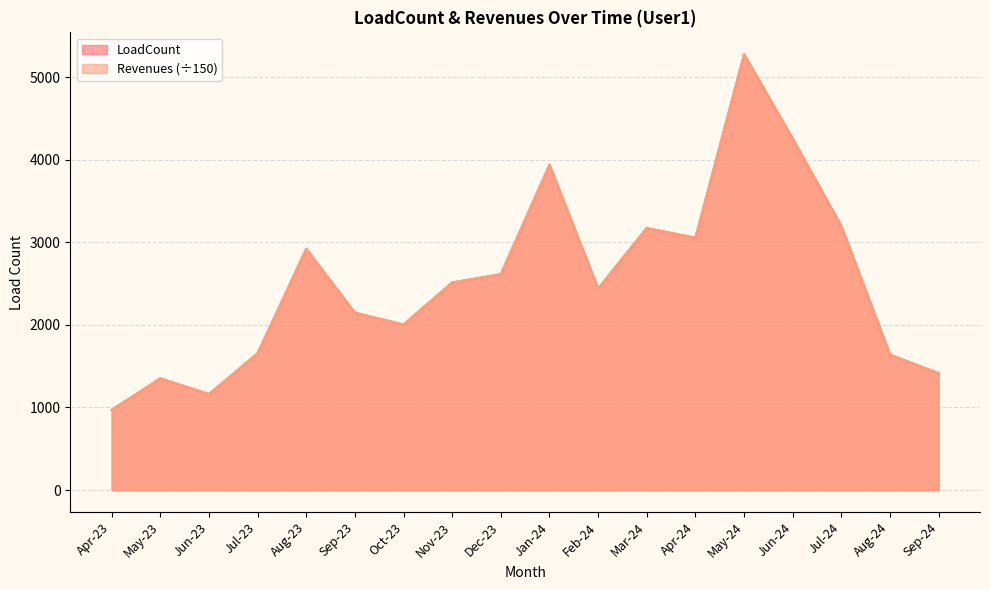

Reading right to left, list all the values displayed in this chart.

LoadCount: Sep-24=1414	Aug-24=1639	Jul-24=3196	Jun-24=4255	May-24=5278	Apr-24=3054	Mar-24=3173	Feb-24=2440	Jan-24=3939	Dec-23=2614	Nov-23=2513	Oct-23=2004	Sep-23=2148	Aug-23=2922	Jul-23=1655	Jun-23=1162	May-23=1352	Apr-23=970
Revenues: Sep-24=1414	Aug-24=1639	Jul-24=3196	Jun-24=4255	May-24=5278	Apr-24=3054	Mar-24=3173	Feb-24=2440	Jan-24=3939	Dec-23=2614	Nov-23=2513	Oct-23=2004	Sep-23=2148	Aug-23=2922	Jul-23=1655	Jun-23=1162	May-23=1352	Apr-23=970